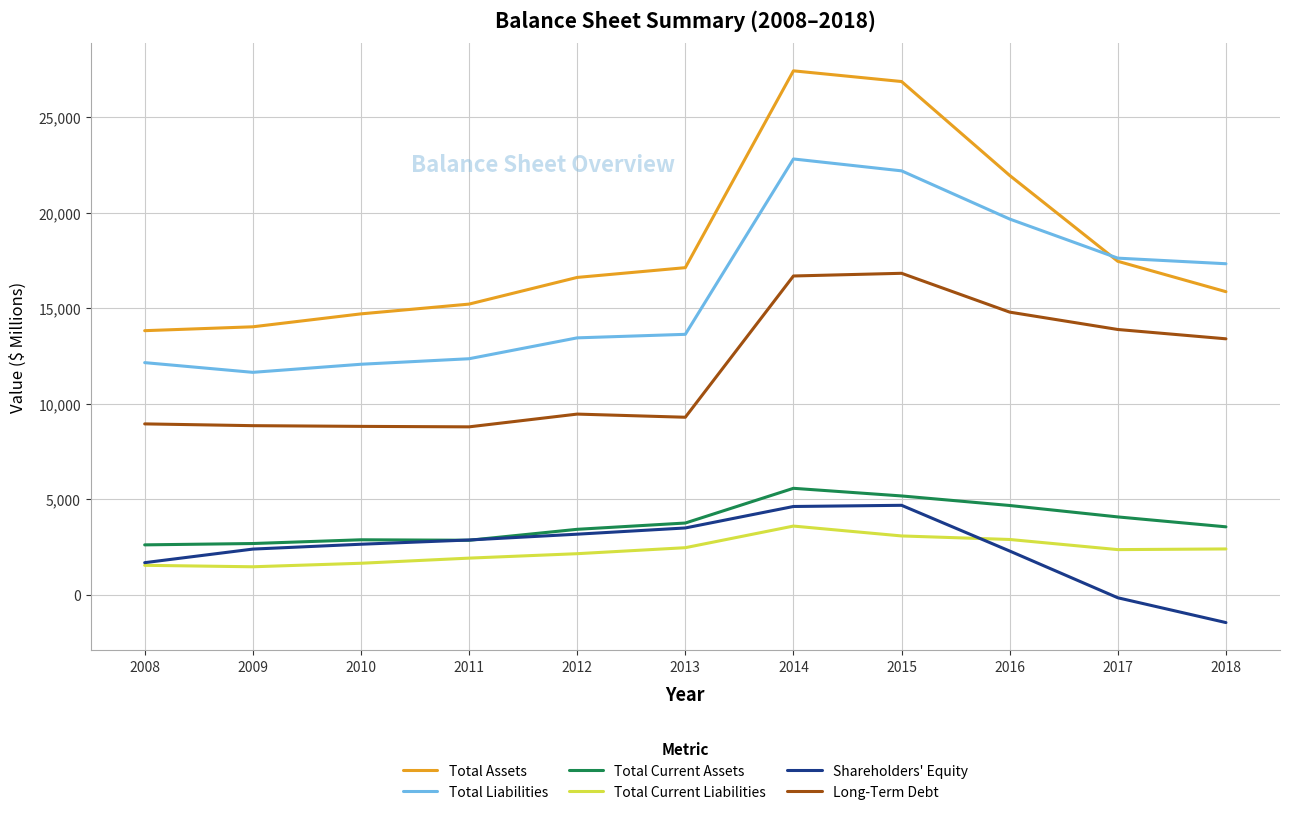

Count the number of data series in this chart.

6